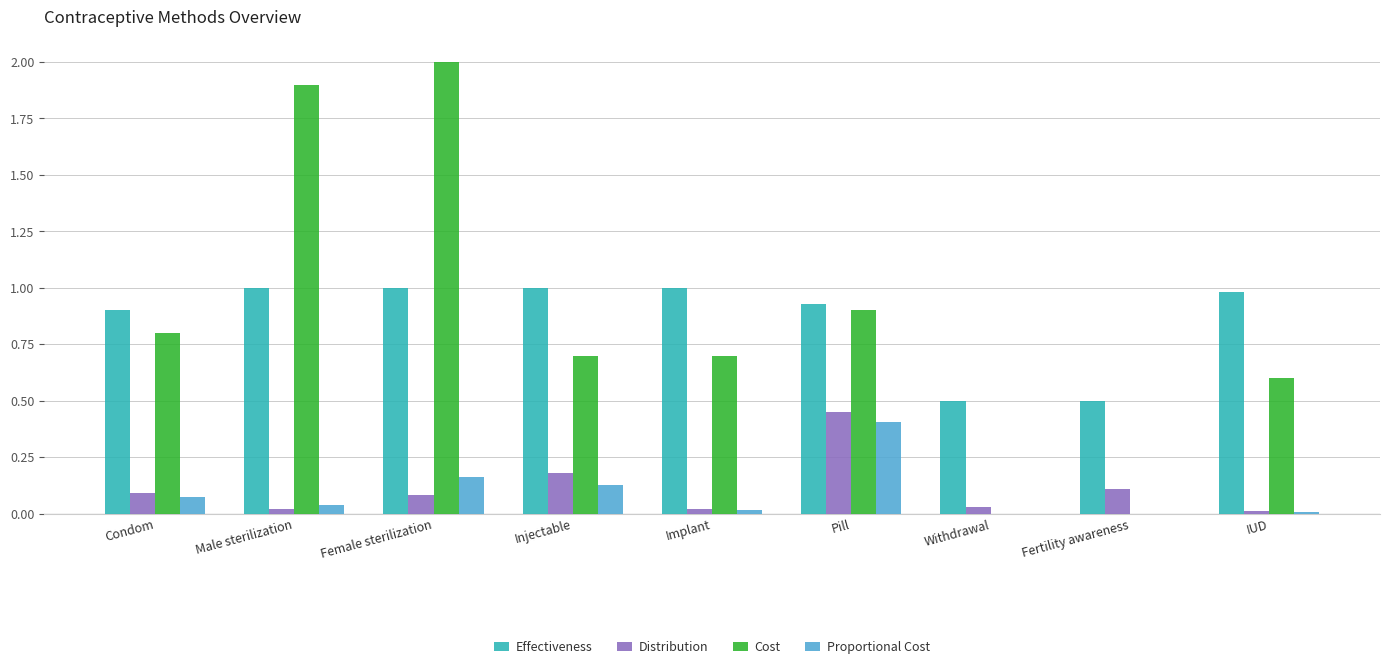

Is the value of Distribution at Female sterilization greater than the value of Cost at IUD?

No